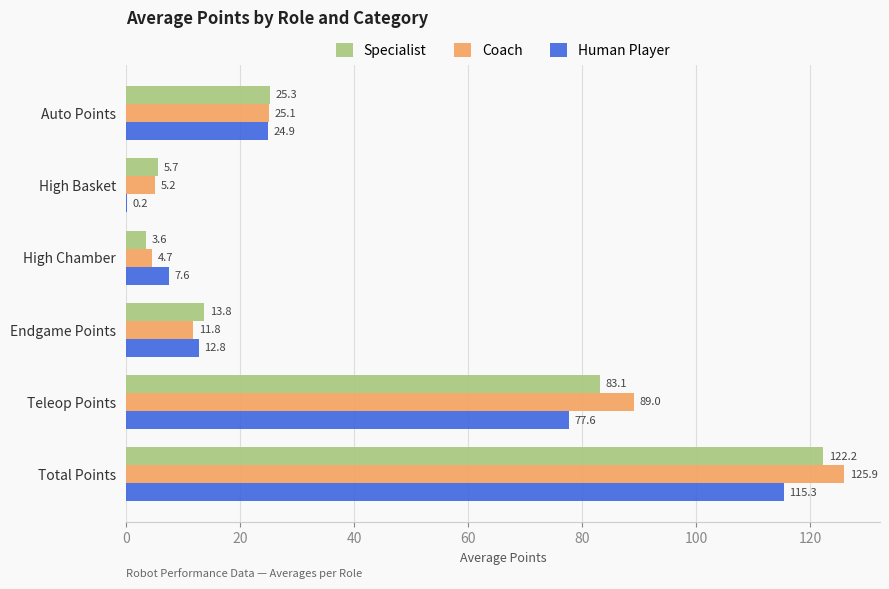

The value of Coach at High Basket is 5.2. True or false?

True